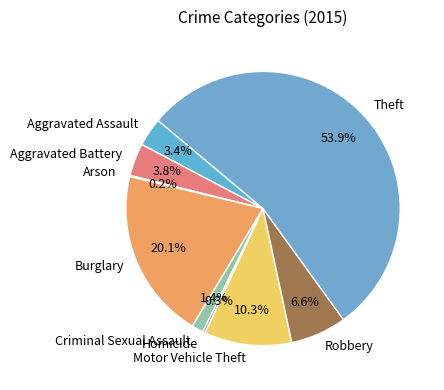

The Aggravated Assault slice represents 16% of the pie. True or false?

False